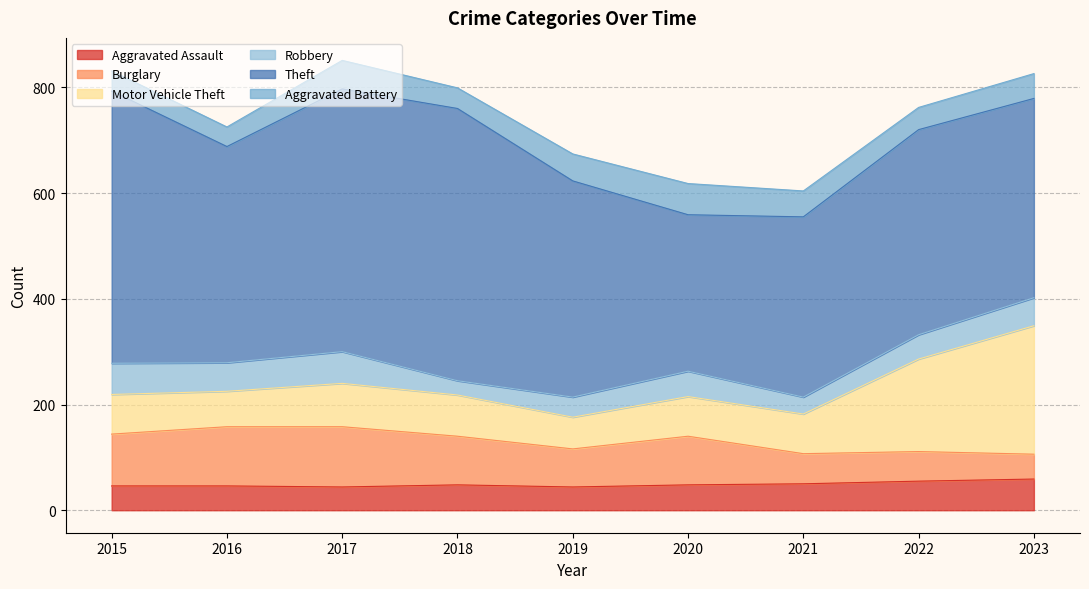

How many lines are shown in the chart?

6